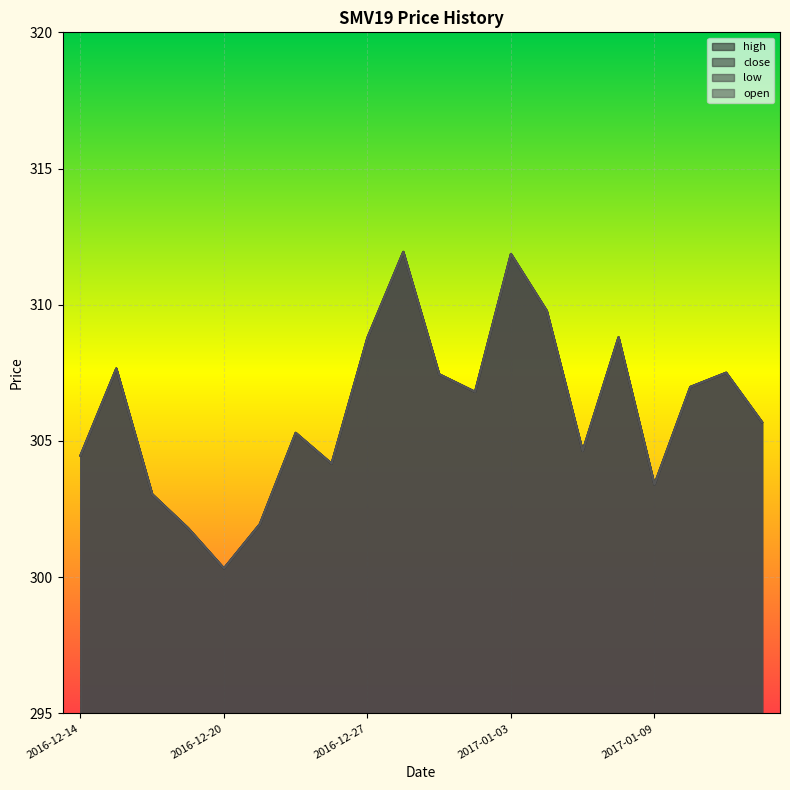

True or false: close and low cross at least once.

False